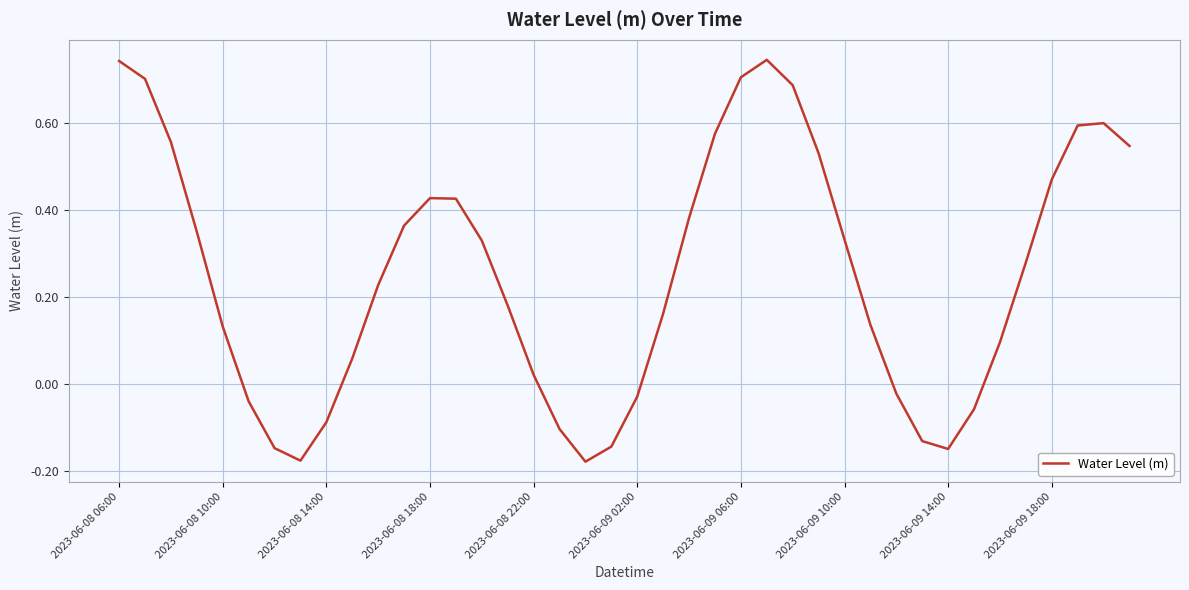

What is the difference between the maximum and minimum values?

0.9